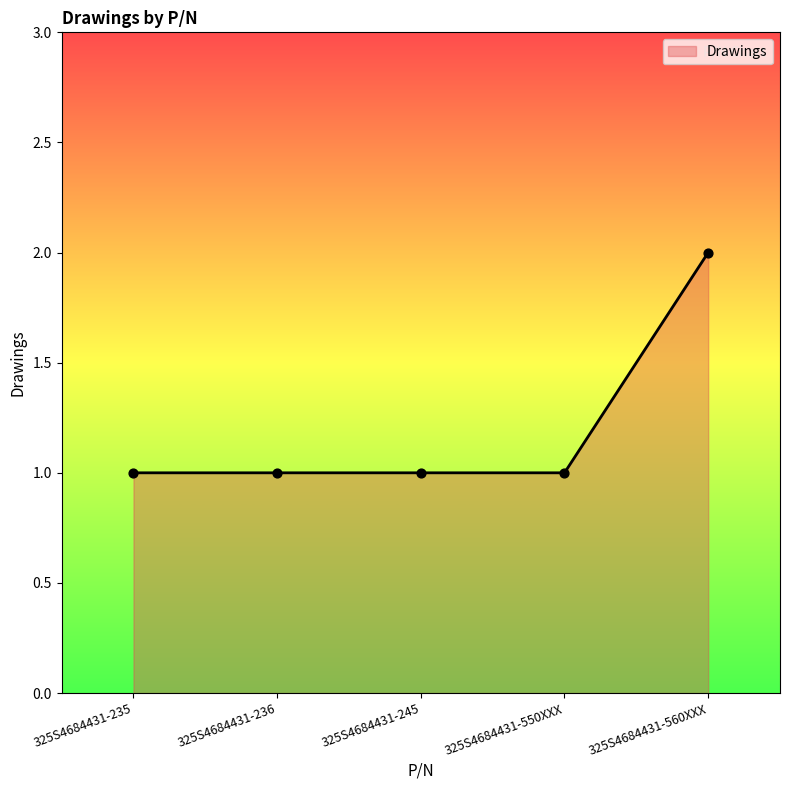

What is the change in value from 325S4684431-550XXX to 325S4684431-560XXX?

+1